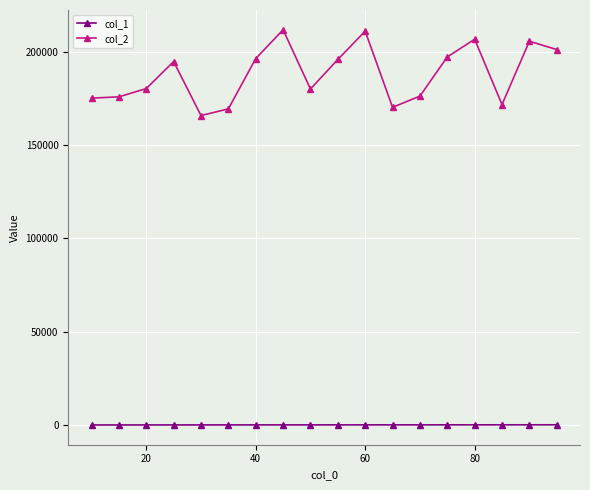

True or false: col_1 and col_2 intersect in this chart.

False